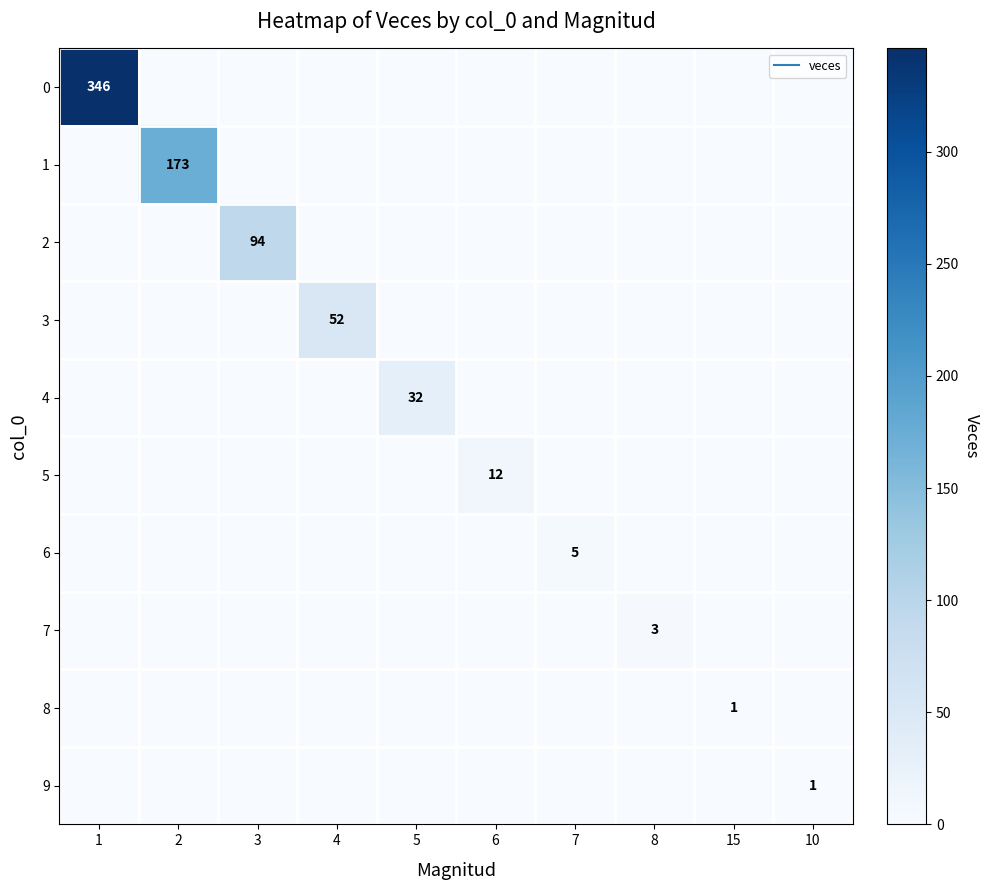

Is it true that 1 equals -83 at 1?

False